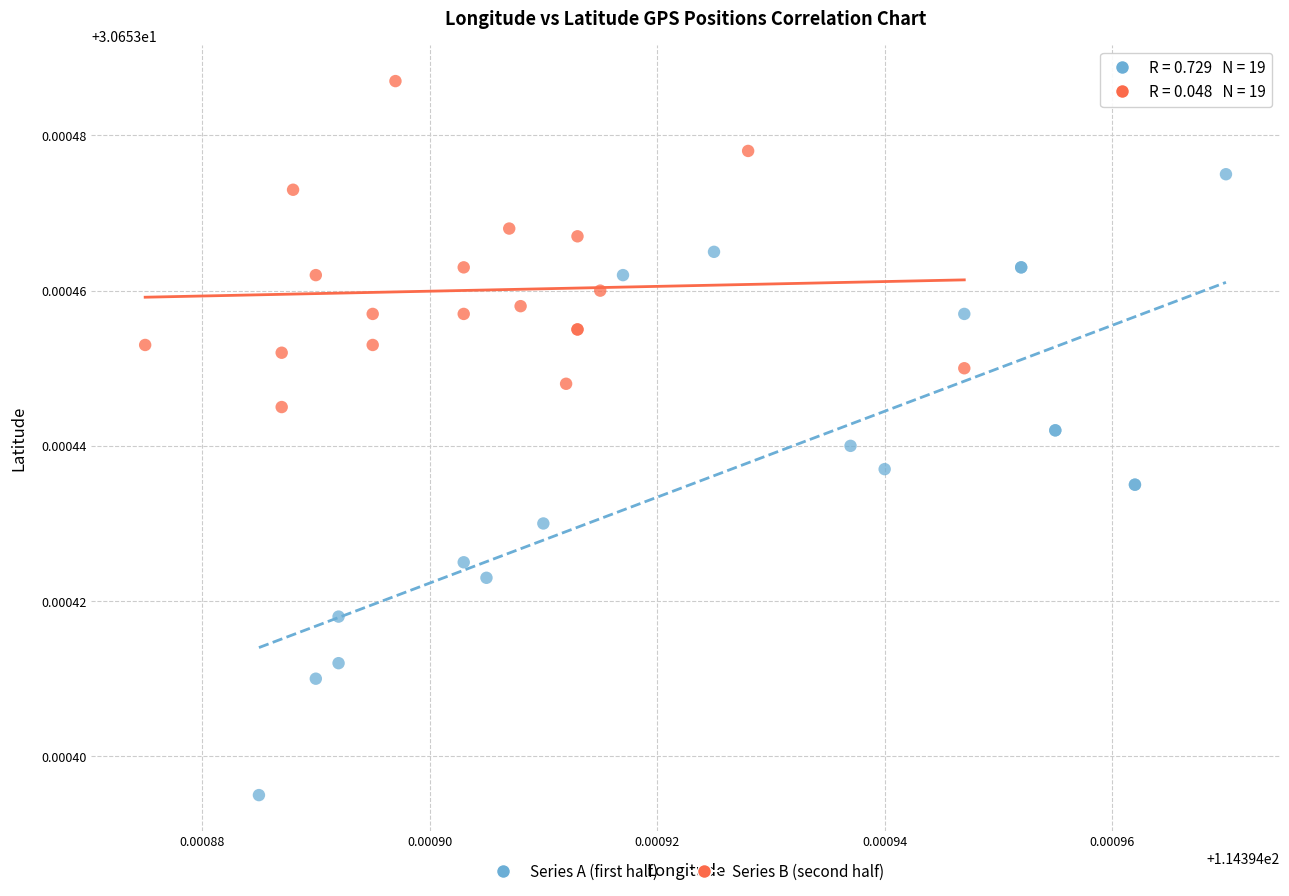

What are all the series names shown in the legend?

Series A (first half), Series B (second half)